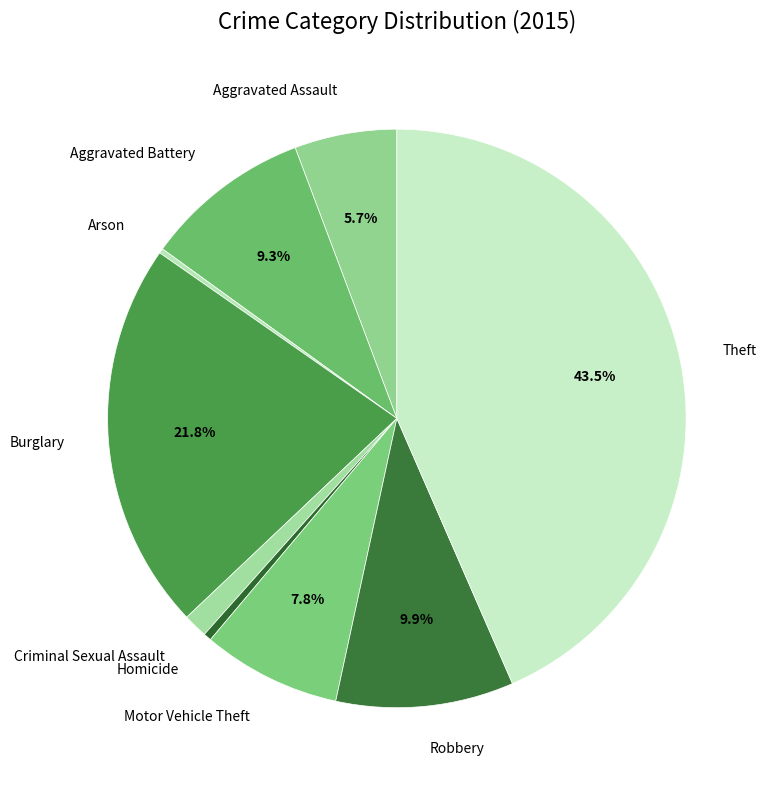

What percentage is the Criminal Sexual Assault slice, to the nearest percent?

1%